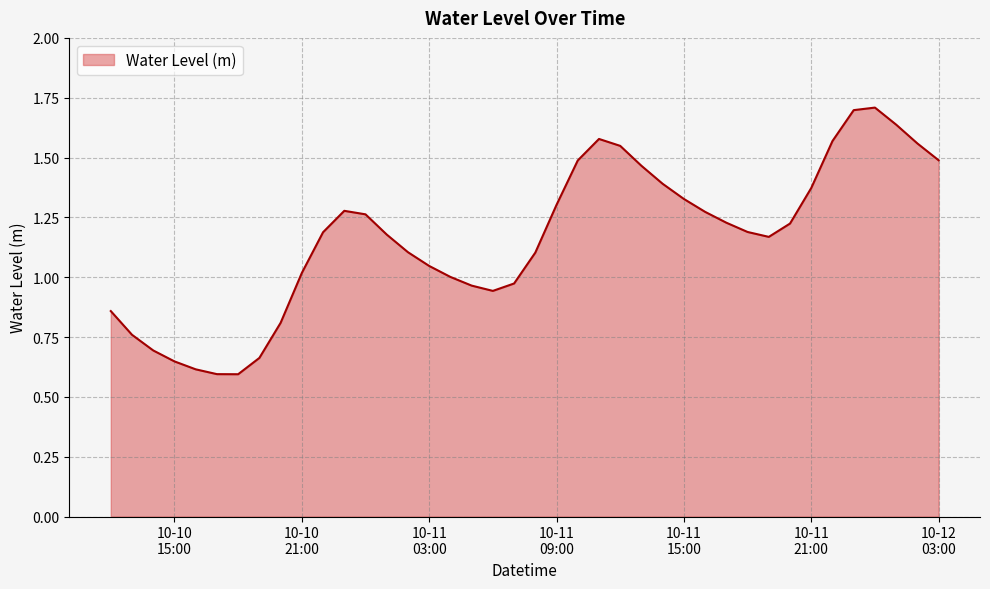

What is the greatest value displayed?

1.7